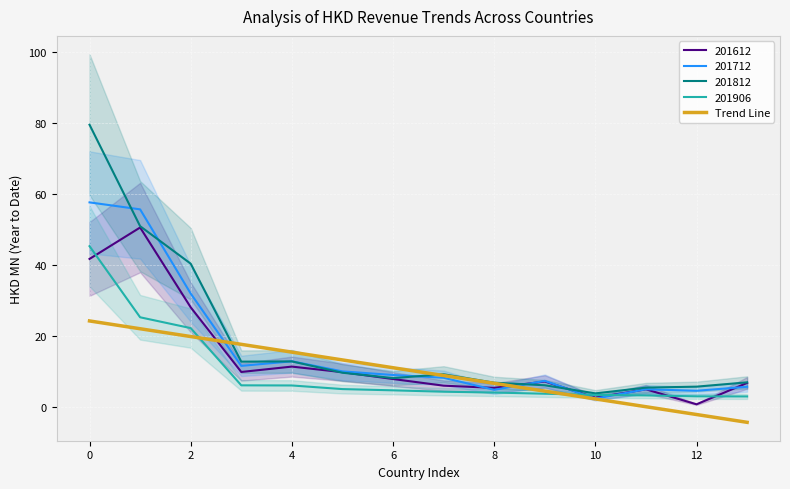

Is it true that 201612 equals 11.3 at 4?

True